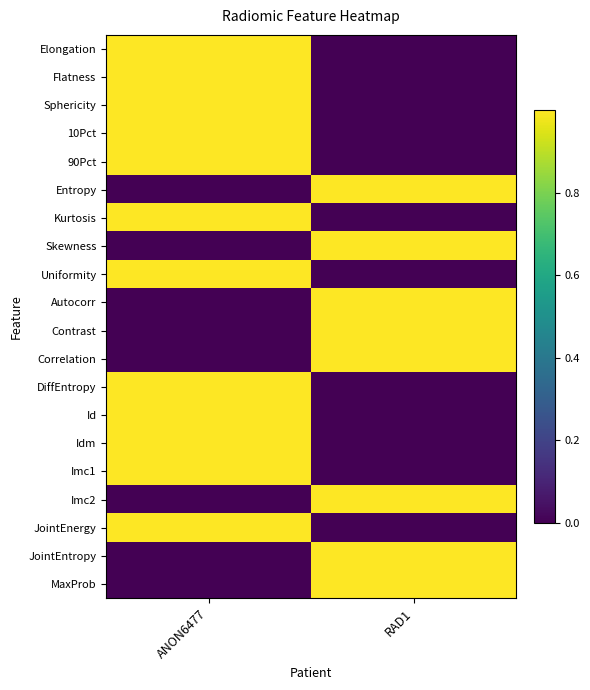

Reading left to right, extract all data points from this chart.

Elongation: ANON6477=1	RAD1=0
Flatness: ANON6477=1	RAD1=0
Sphericity: ANON6477=1	RAD1=0
10Pct: ANON6477=1	RAD1=0
90Pct: ANON6477=1	RAD1=0
Entropy: ANON6477=0	RAD1=1
Kurtosis: ANON6477=1	RAD1=0
Skewness: ANON6477=0	RAD1=1
Uniformity: ANON6477=1	RAD1=0
Autocorr: ANON6477=0	RAD1=1
Contrast: ANON6477=0	RAD1=1
Correlation: ANON6477=0	RAD1=1
DiffEntropy: ANON6477=1	RAD1=0
Id: ANON6477=1	RAD1=0
Idm: ANON6477=1	RAD1=0
Imc1: ANON6477=1	RAD1=0
Imc2: ANON6477=0	RAD1=1
JointEnergy: ANON6477=1	RAD1=0
JointEntropy: ANON6477=0	RAD1=1
MaxProb: ANON6477=0	RAD1=1